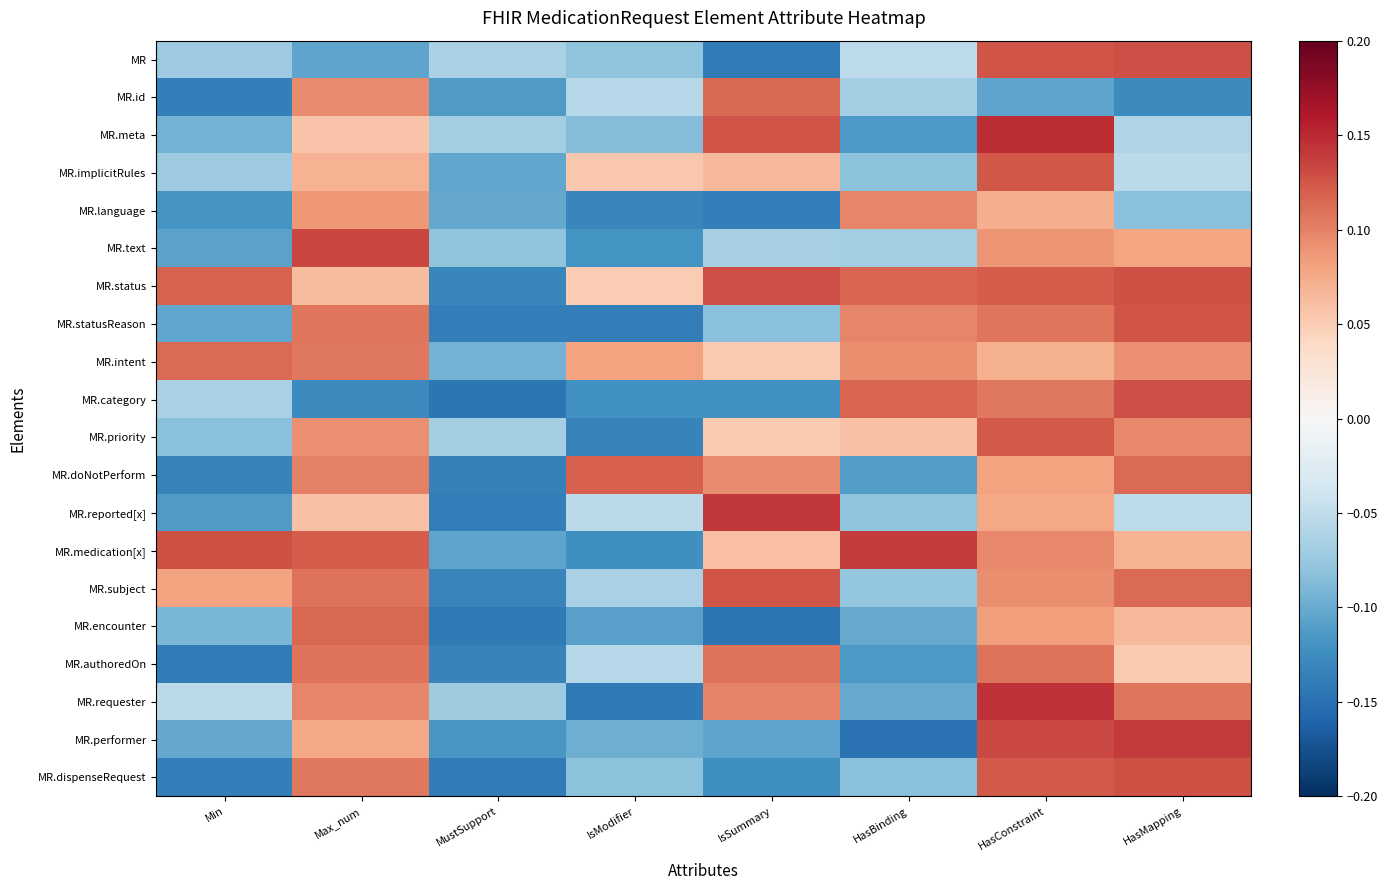

At which category does the chart reach its minimum across all series?

HasBinding